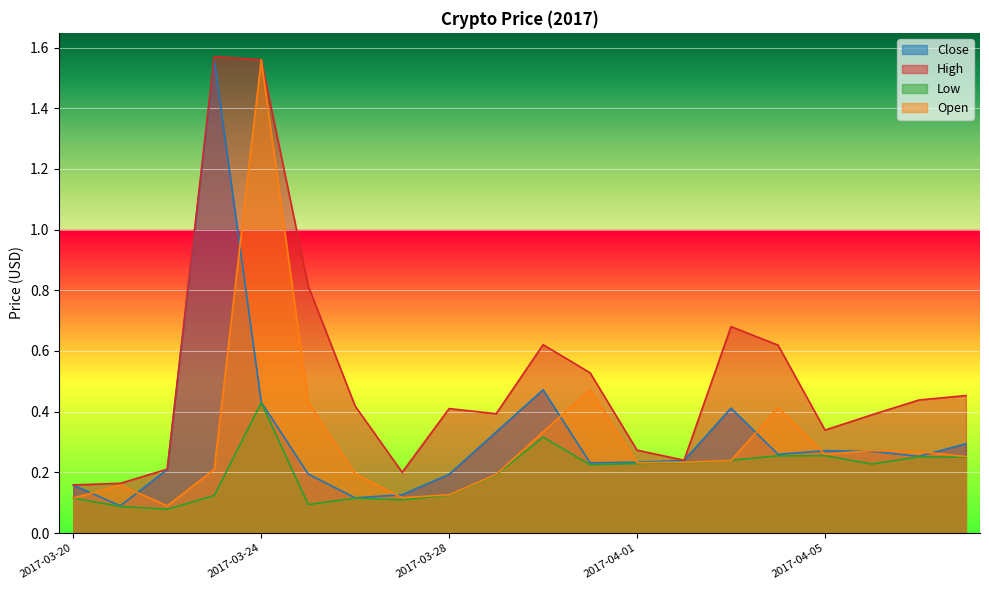

Which series ends up on top after the final intersection of Open and Close?

Close